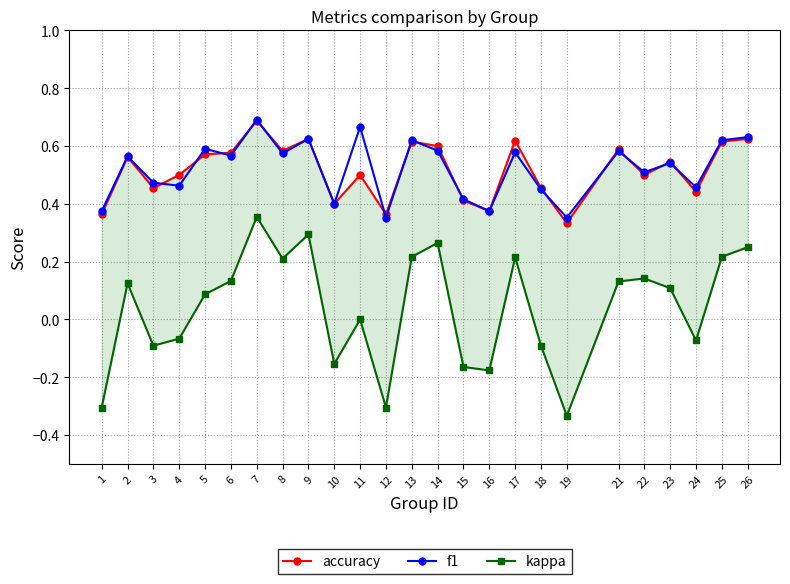

Where does the kappa series first go above 0?

2